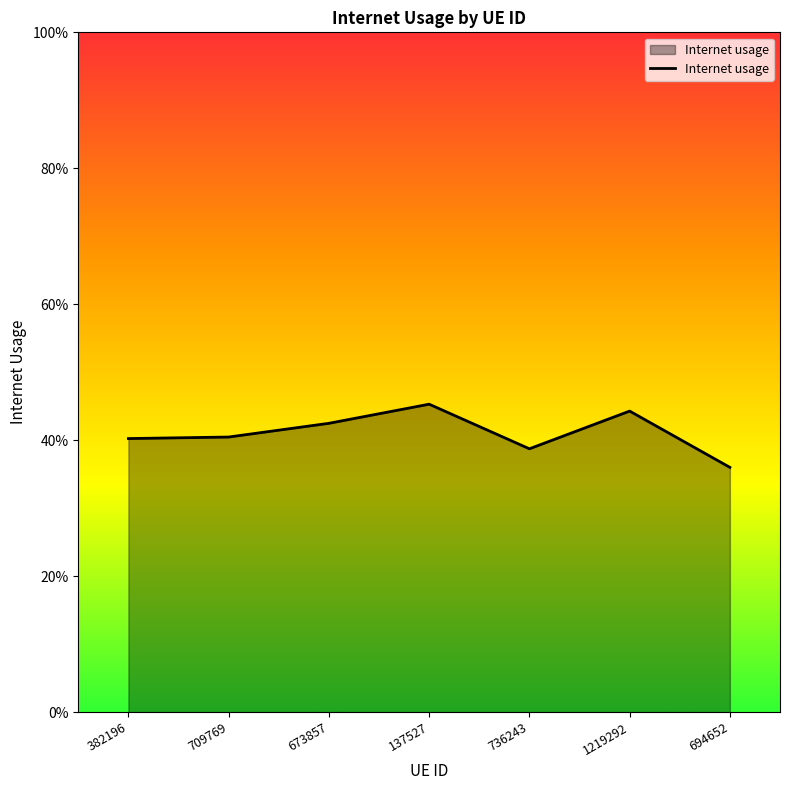

Does the chart display data point markers on the line(s)?

No